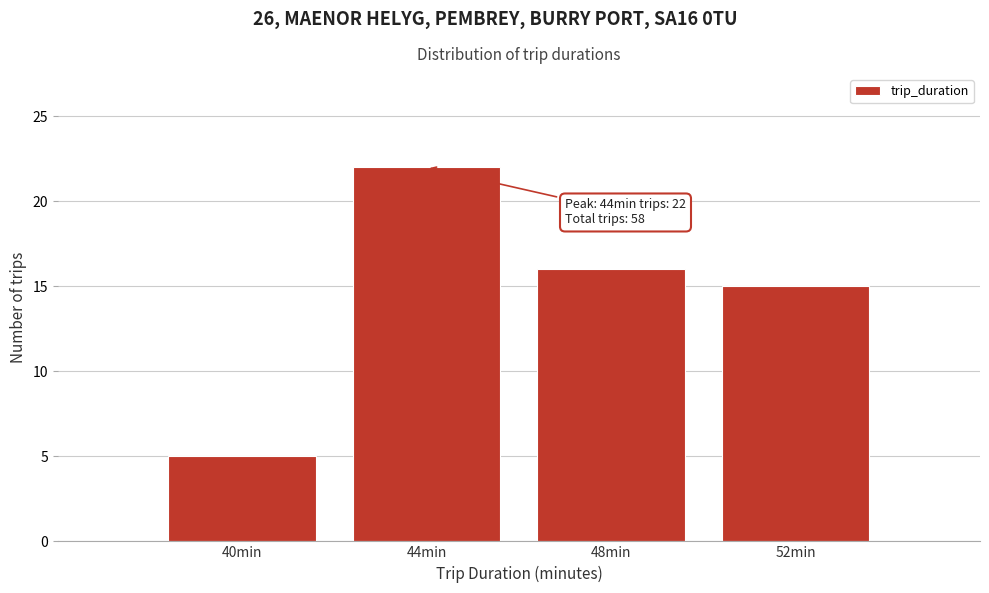

Reading right to left, extract all data points from this chart.

15	16	22	5